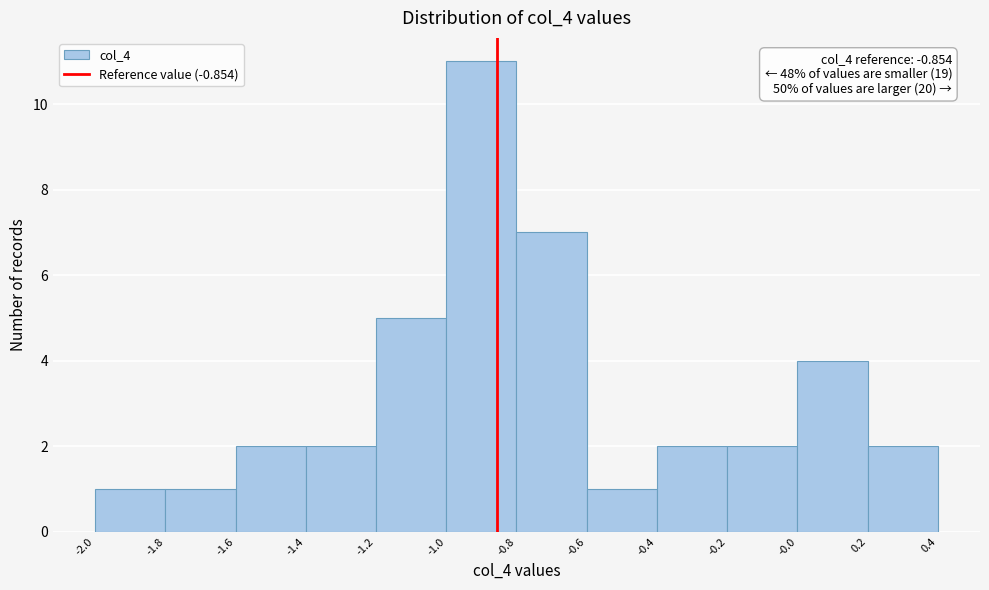

Over which range of the x-axis is the bar tallest?

-1.0 to -0.8